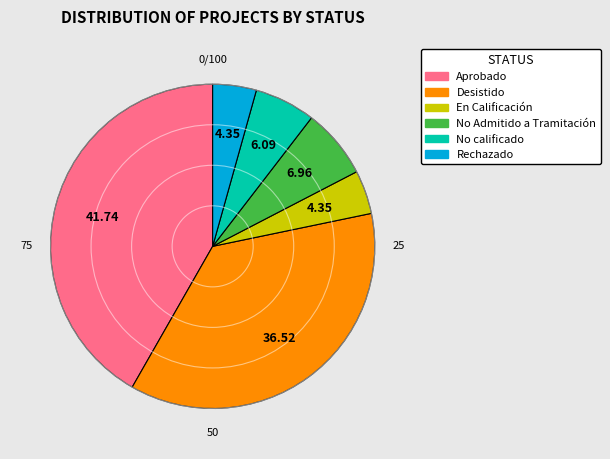

Between Aprobado and No Admitido a Tramitación, which is larger?

Aprobado